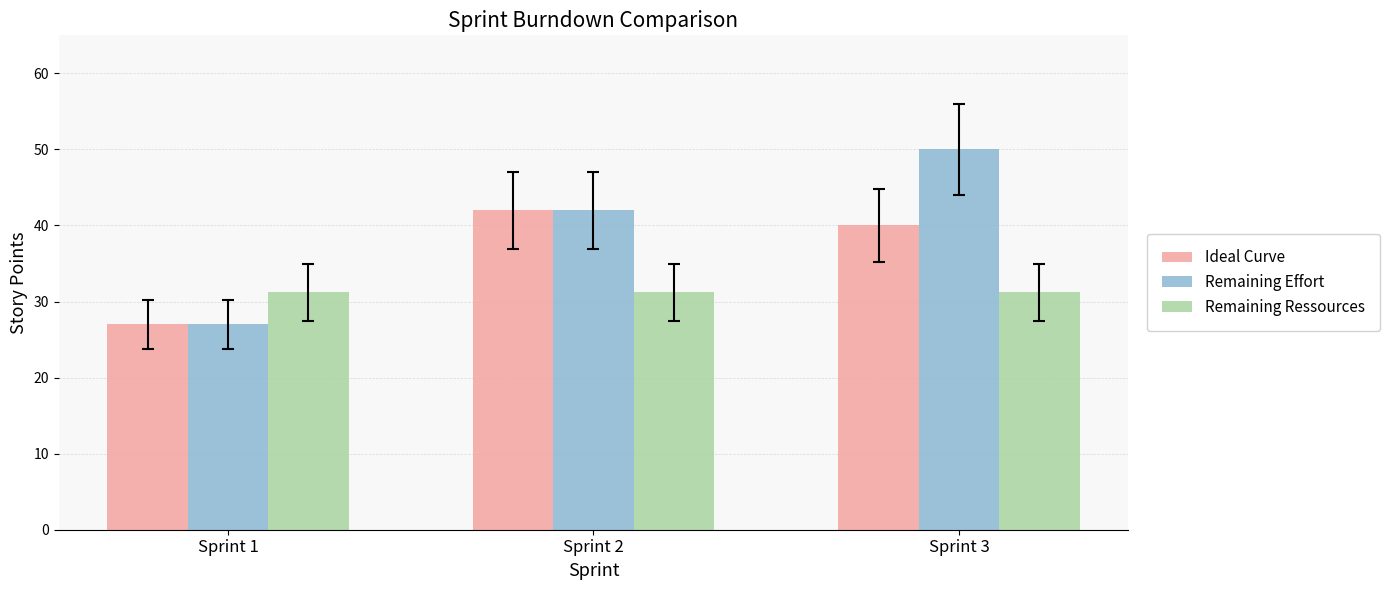

How many data points does each series have?

3